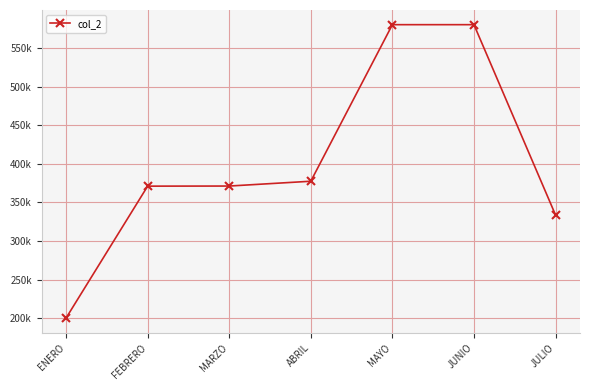

What position from the left is ABRIL?

4